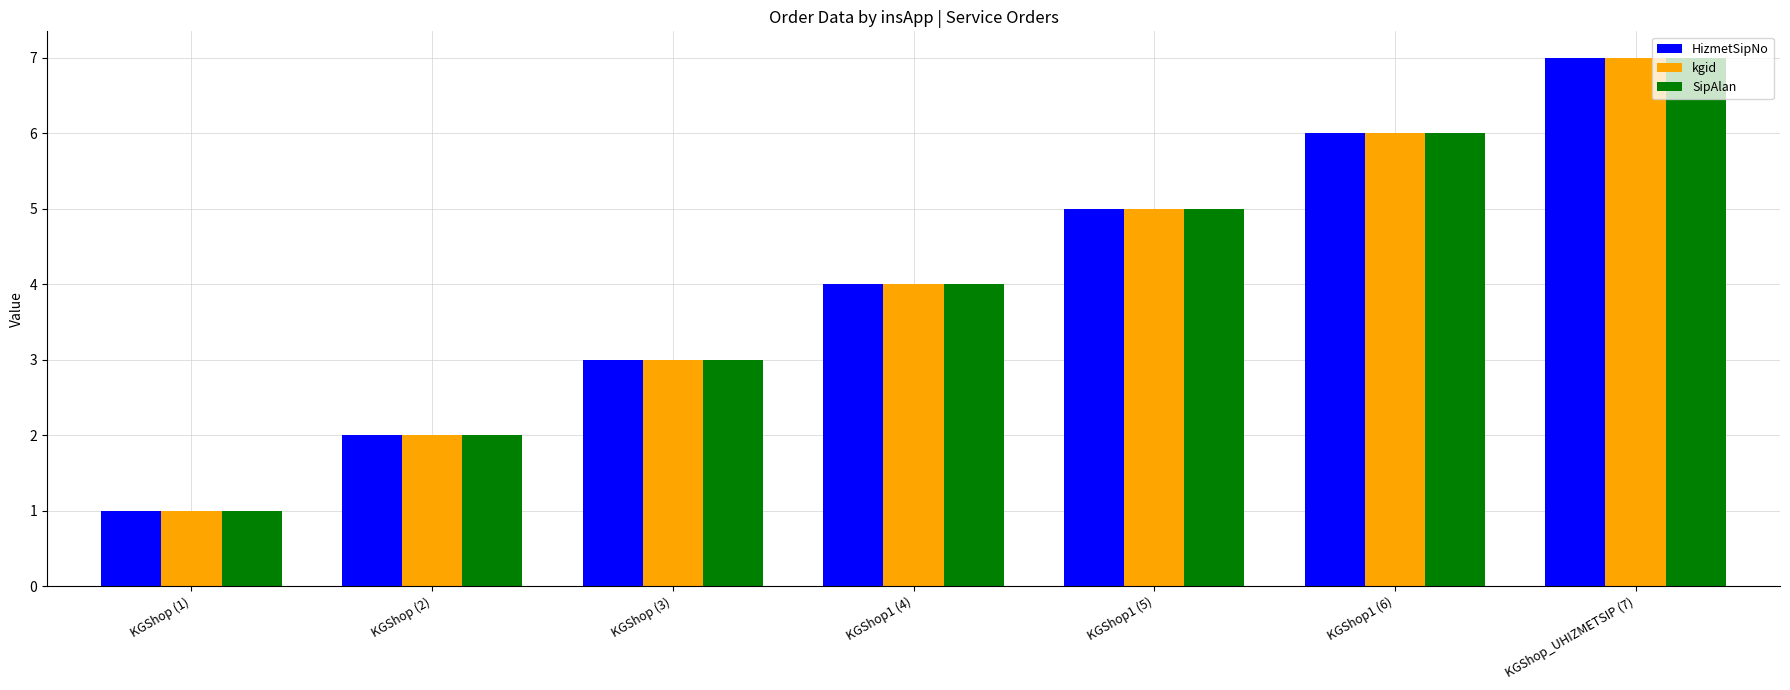

Read the HizmetSipNo value at KGShop1 (4).

4